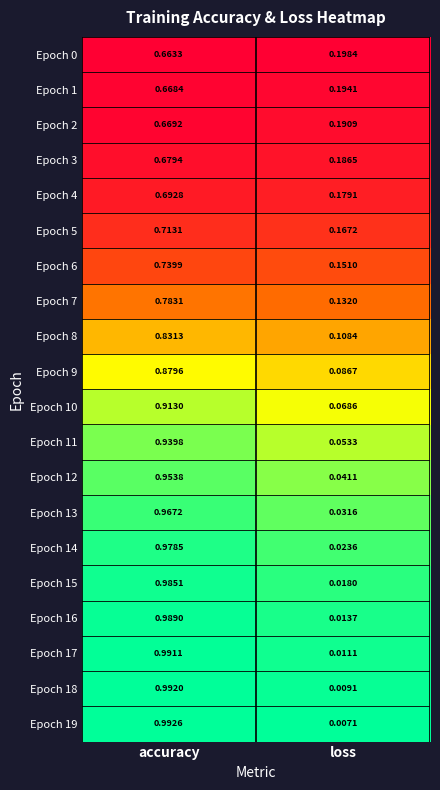

Which category has the highest value across all series?

accuracy